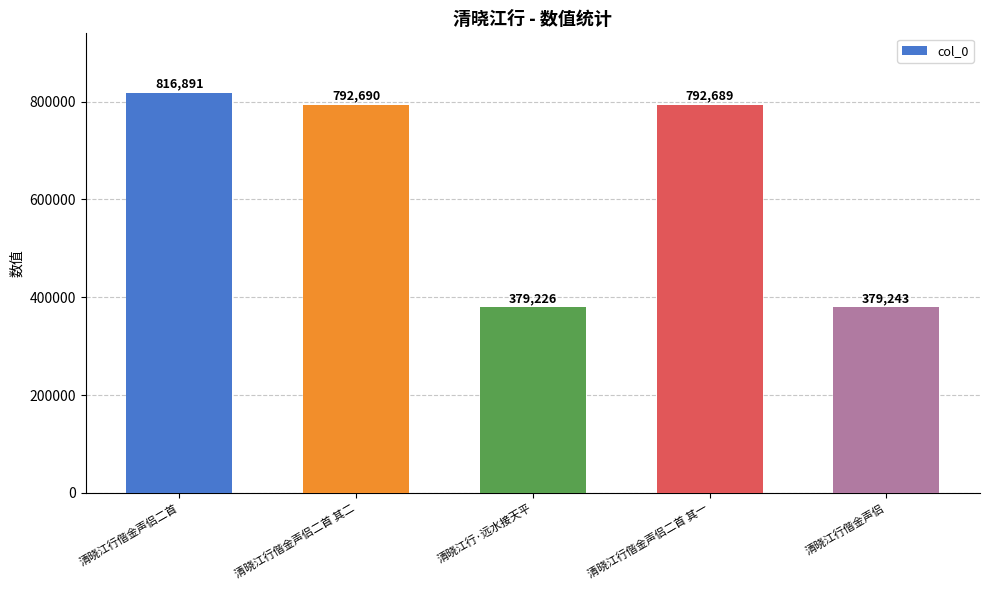

What is the difference between the values at 清晓江行偕金声侣 and 清晓江行·远水接天平?

17